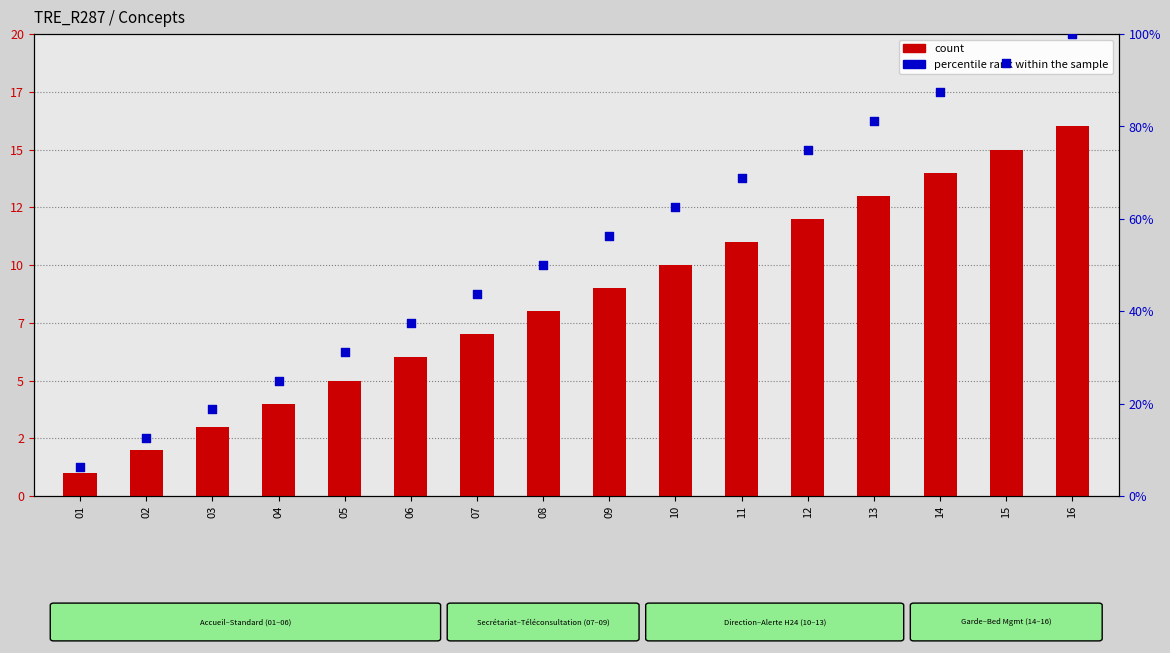

At which category is the sum across all series the highest?

16